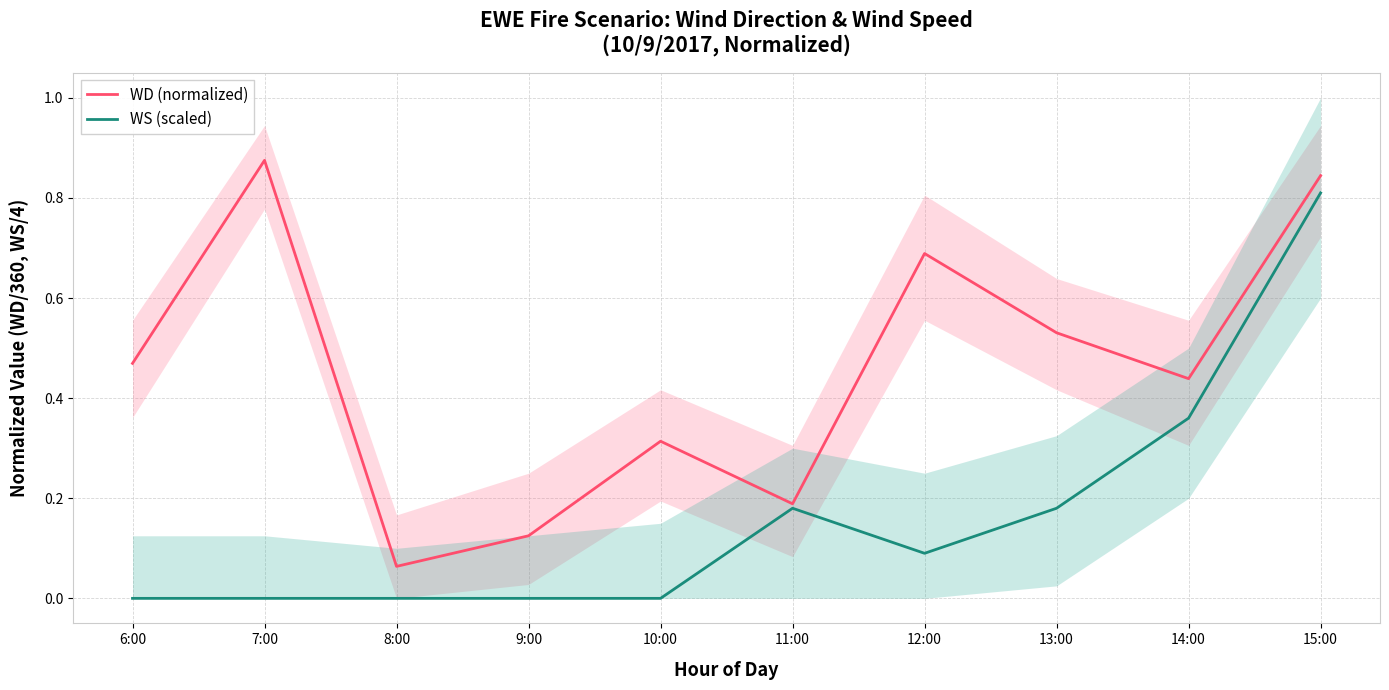

True or false: WS (scaled) and WD (normalized) cross at least once.

False